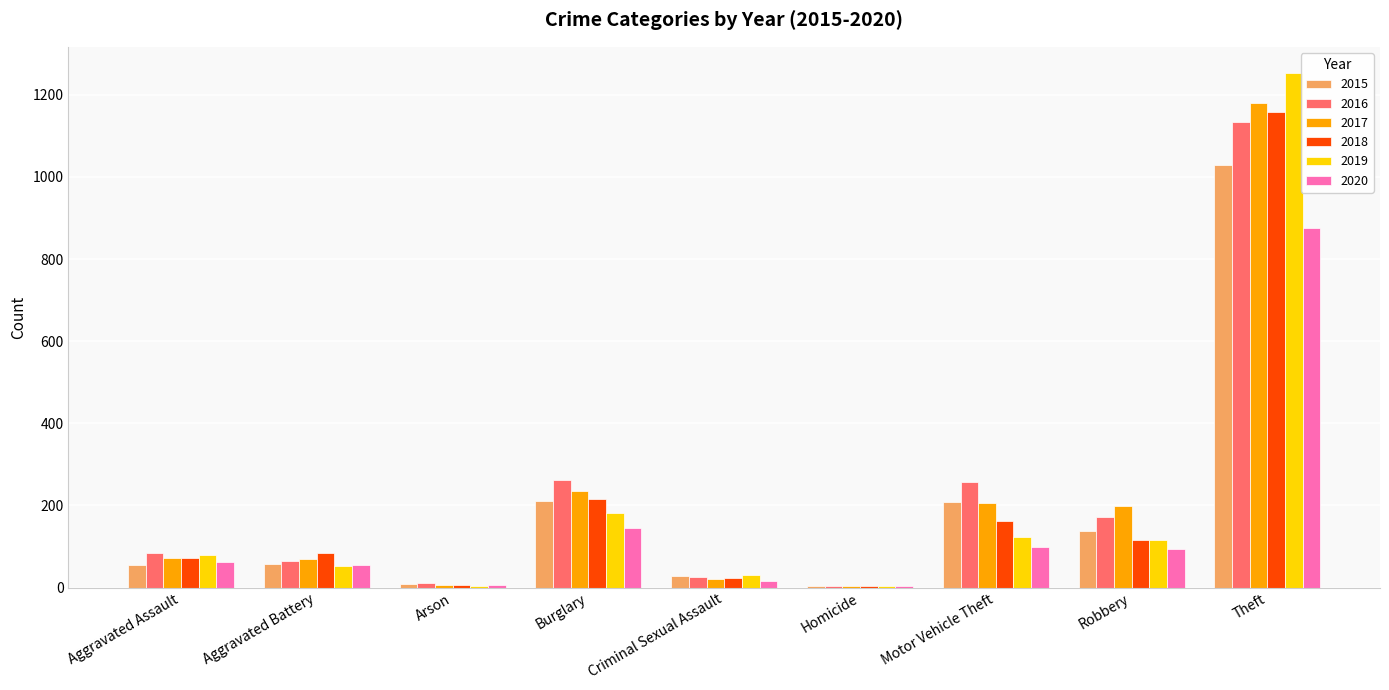

How many bars are there in total?

54